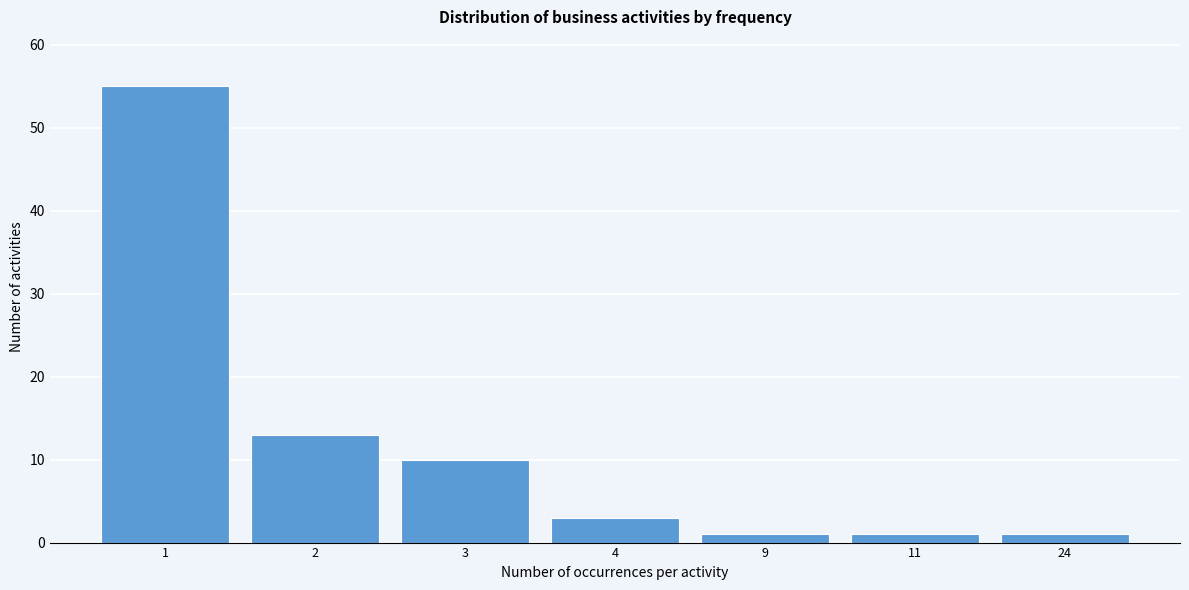

Reading right to left, transcribe all the data shown in this chart.

1	1	1	3	10	13	55